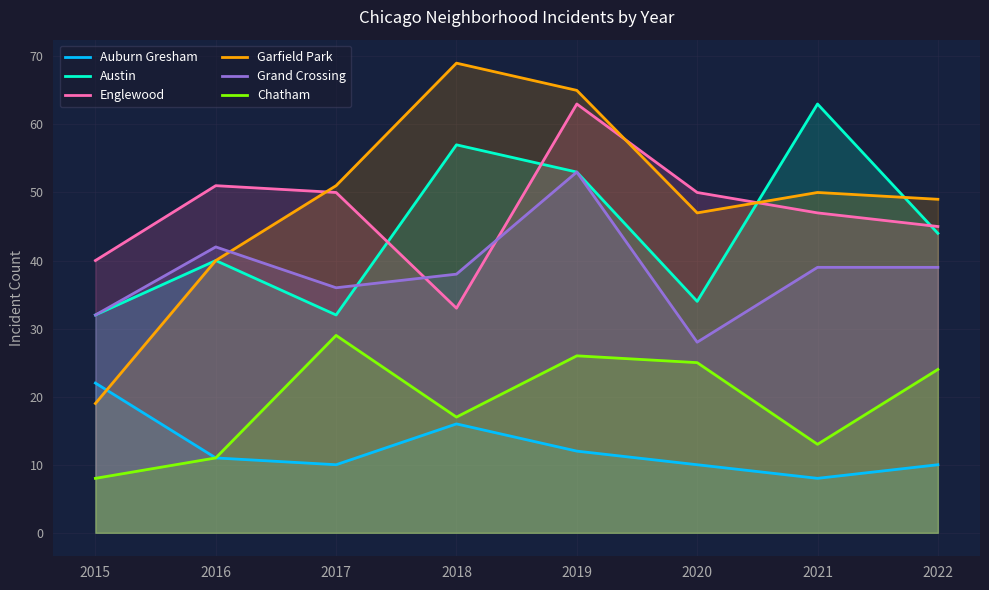

Is the value of Grand Crossing at 2019 greater than the value of Auburn Gresham at 2021?

Yes